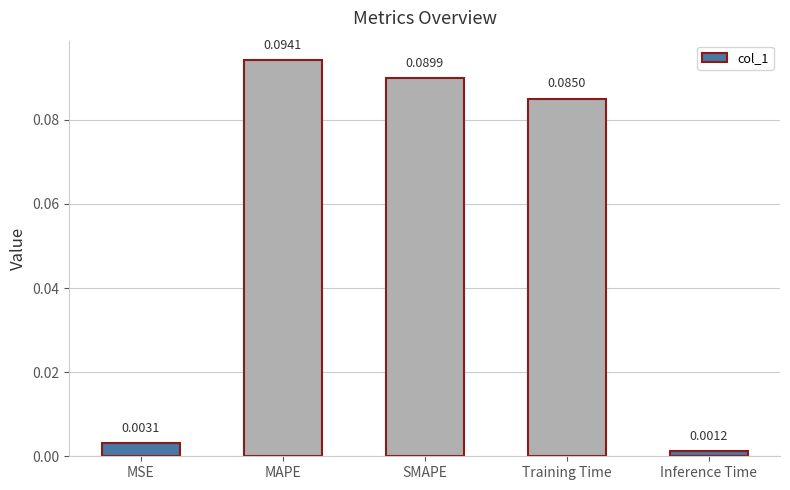

List the labels in order of value, largest first.

MAPE, SMAPE, Training Time, MSE, Inference Time